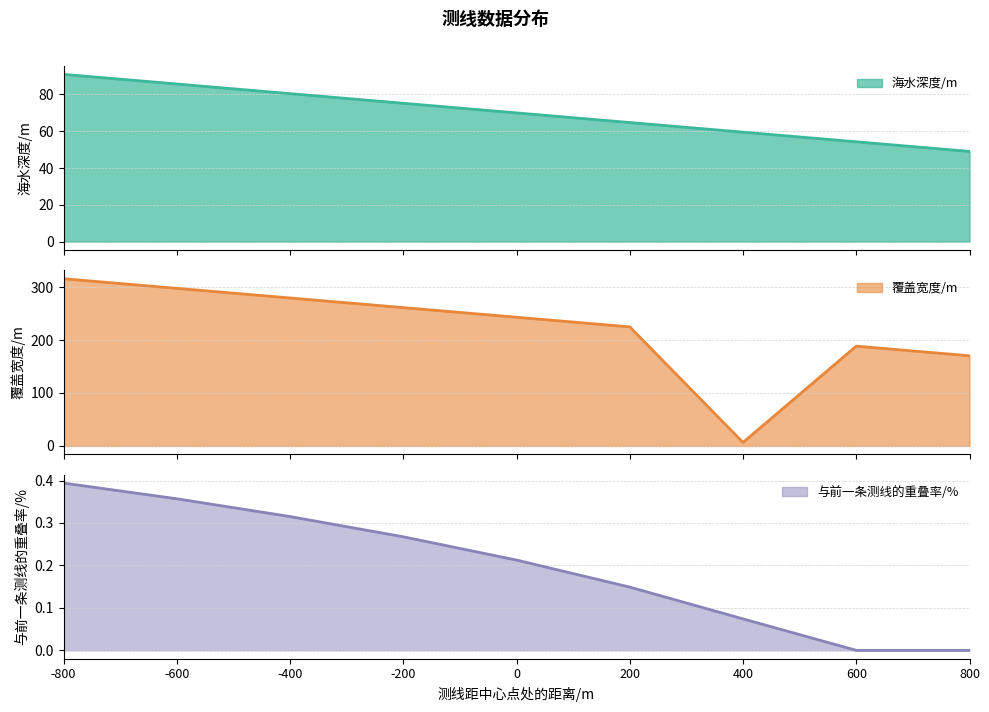

How many values in the 海水深度/m series are below 70?

4